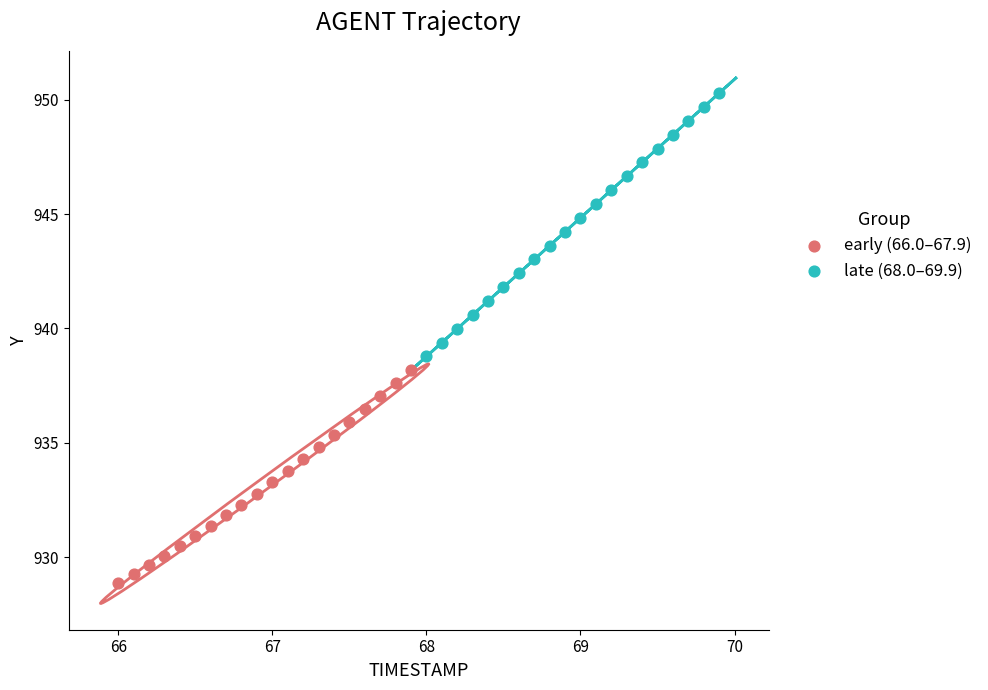

Which series reaches the minimum Y coordinate?

early (66.0–67.9)